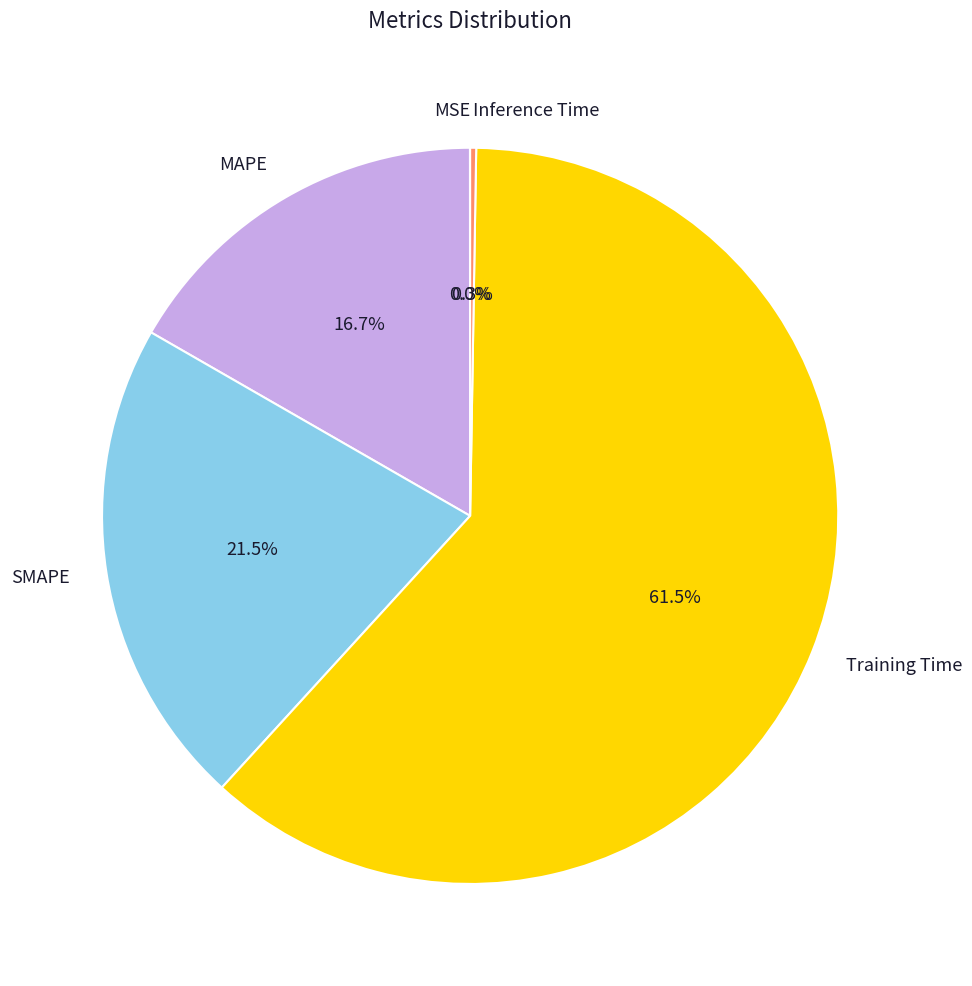

Which slice is the largest?

Training Time